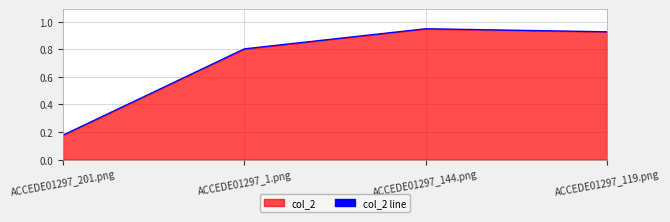

What is the smallest value displayed?

0.2